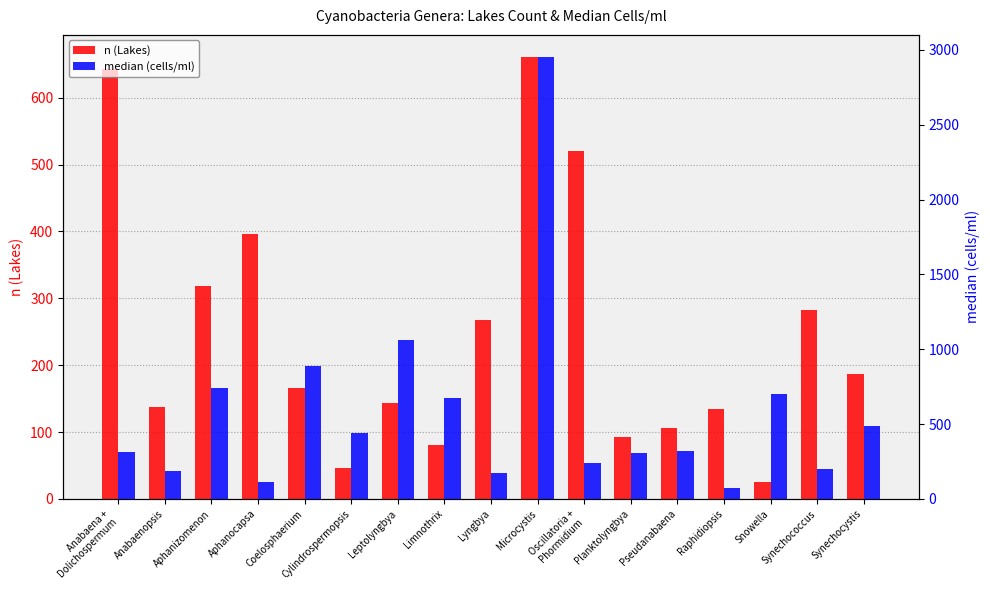

What is the average value of the n (Lakes) series?

248